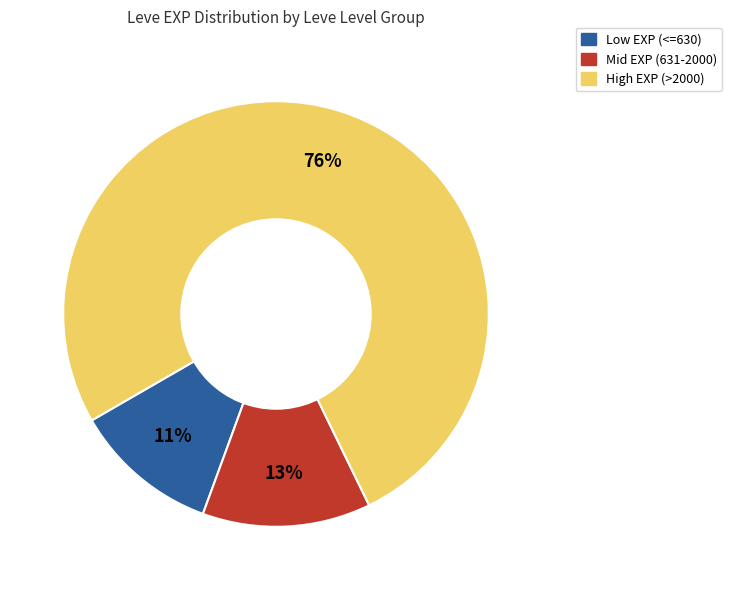

Does any single category account for the majority?

Yes